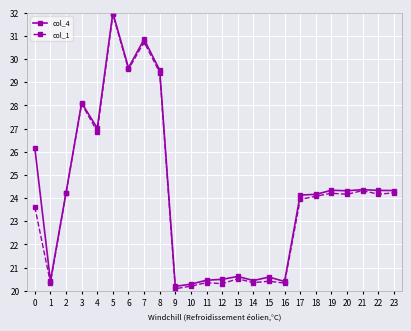

At which label is col_1 closest to 26?

4